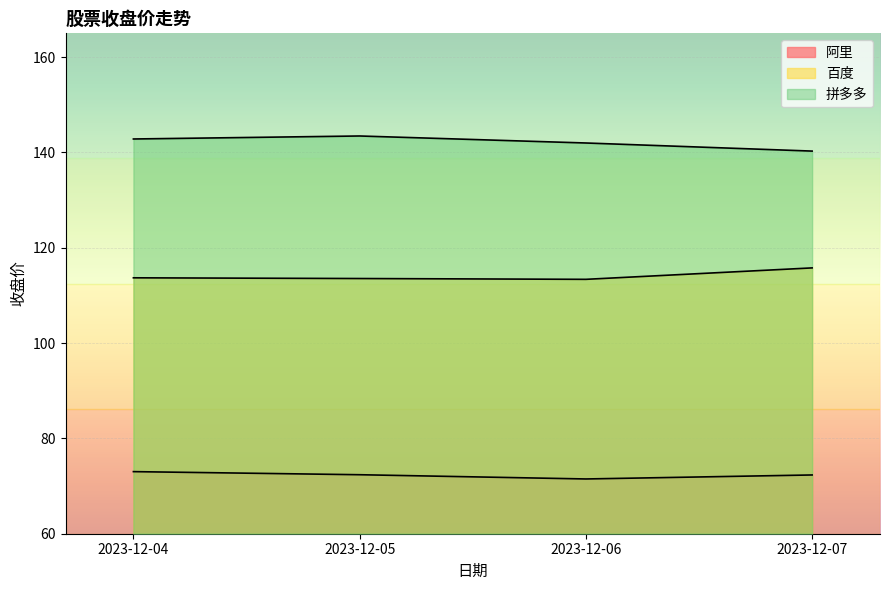

Reading left to right, list all the values displayed in this chart.

阿里: 2023-12-04=73.0	2023-12-05=72.4	2023-12-06=71.5	2023-12-07=72.3
百度: 2023-12-04=113.7	2023-12-05=113.5	2023-12-06=113.4	2023-12-07=115.8
拼多多: 2023-12-04=142.8	2023-12-05=143.5	2023-12-06=142.0	2023-12-07=140.3